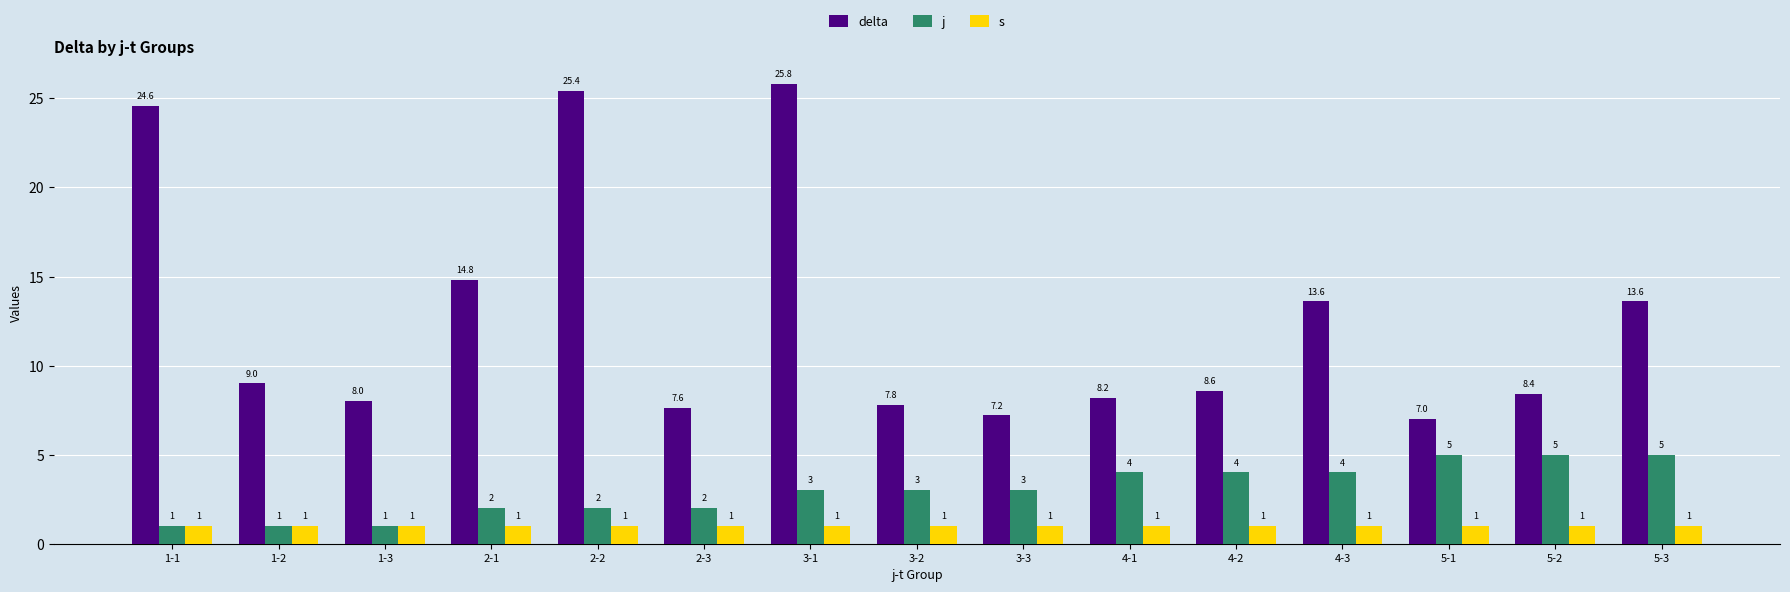

What position from the left is 3-1?

7